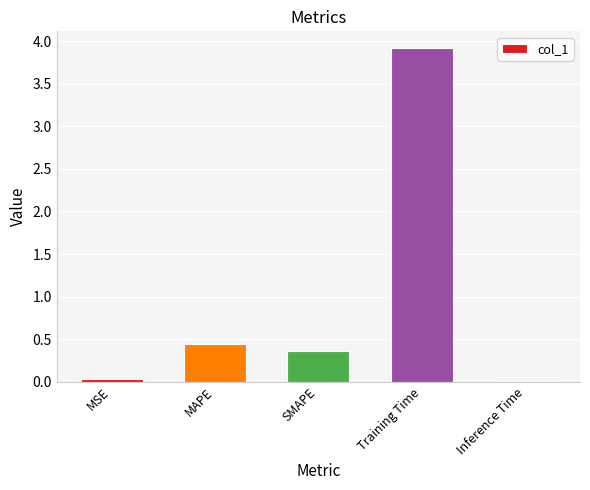

True or false: the data shows 0.0 at MSE.

True